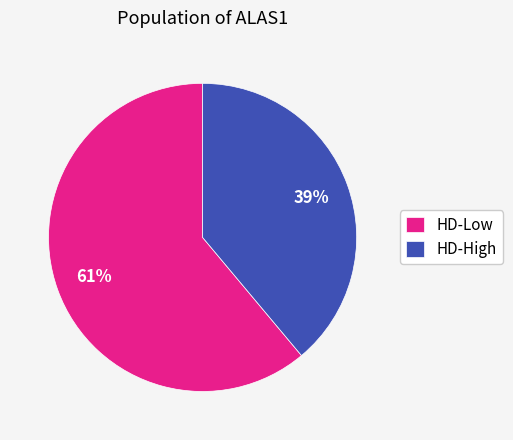

Do HD-High and HD-Low together represent more than half of the pie?

Yes